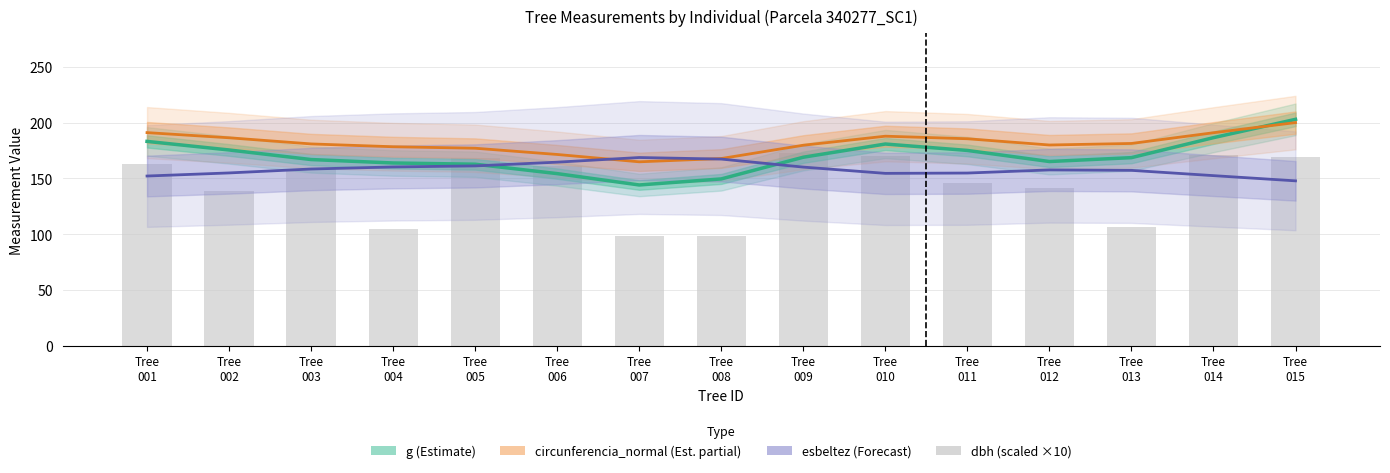

At which label does g (Estimate) first exceed 168?

Tree
001